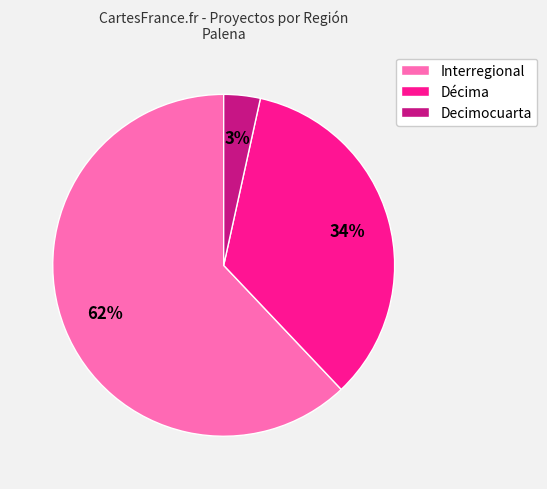

Rank the categories by value from lowest to highest.

Decimocuarta, Décima, Interregional